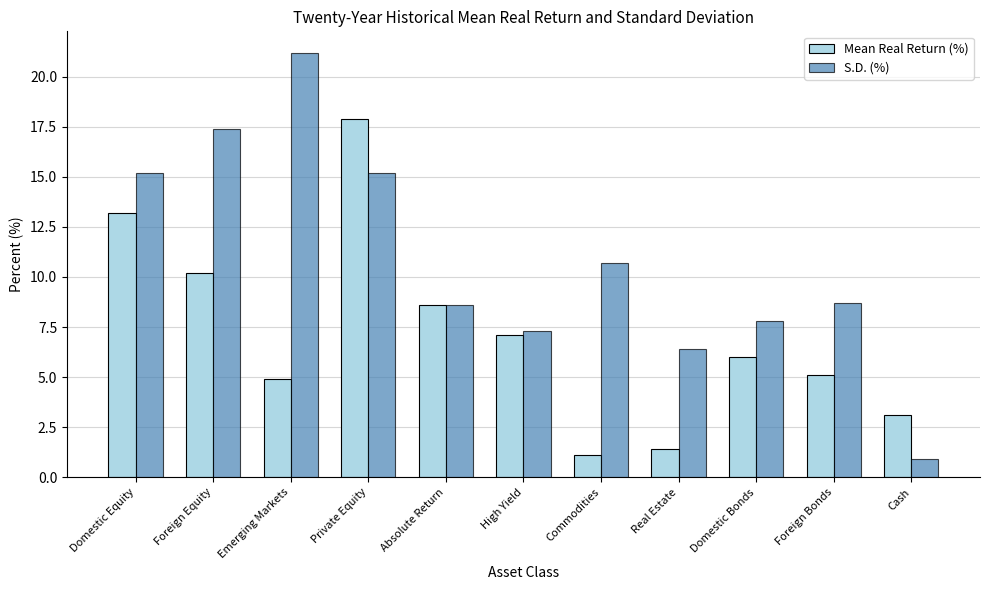

How many values in the S.D. (%) series exceed 8?

7